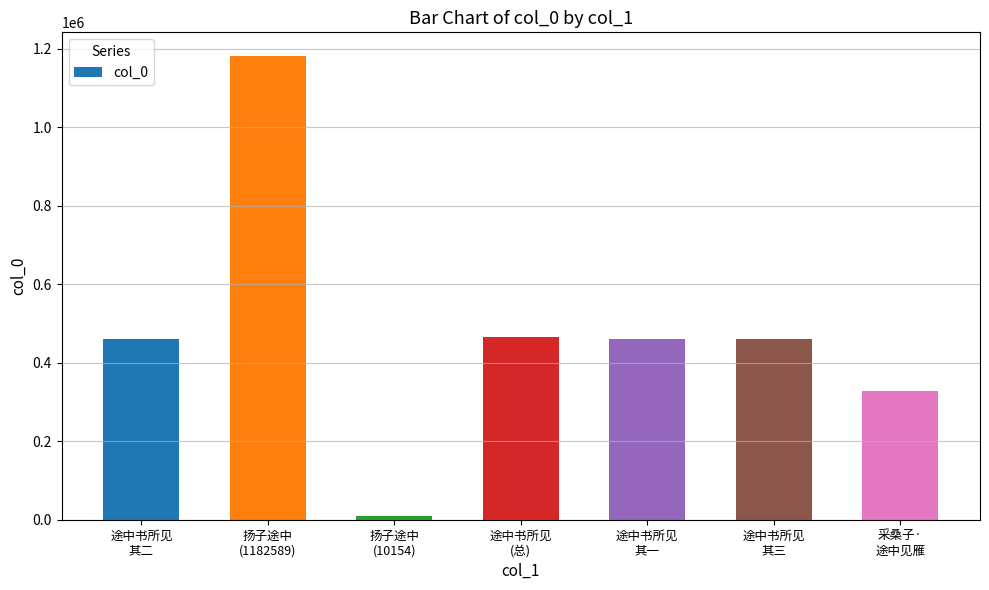

True or false: the data shows 576954 at 扬子途中
(1182589).

False